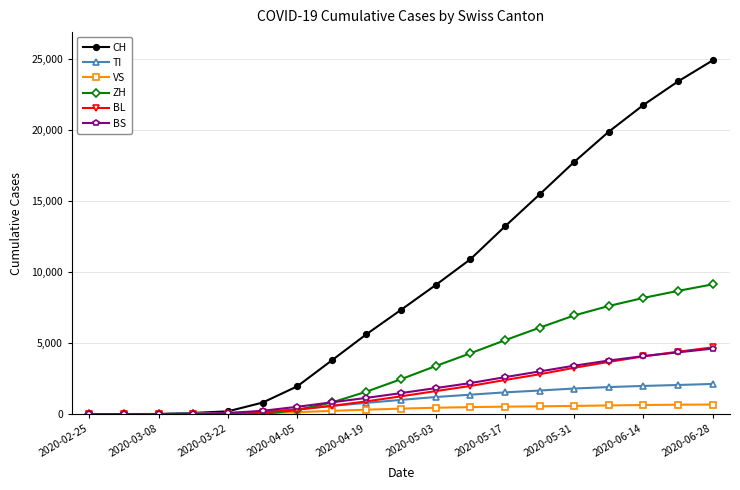

Which series has the widest spread of values?

CH